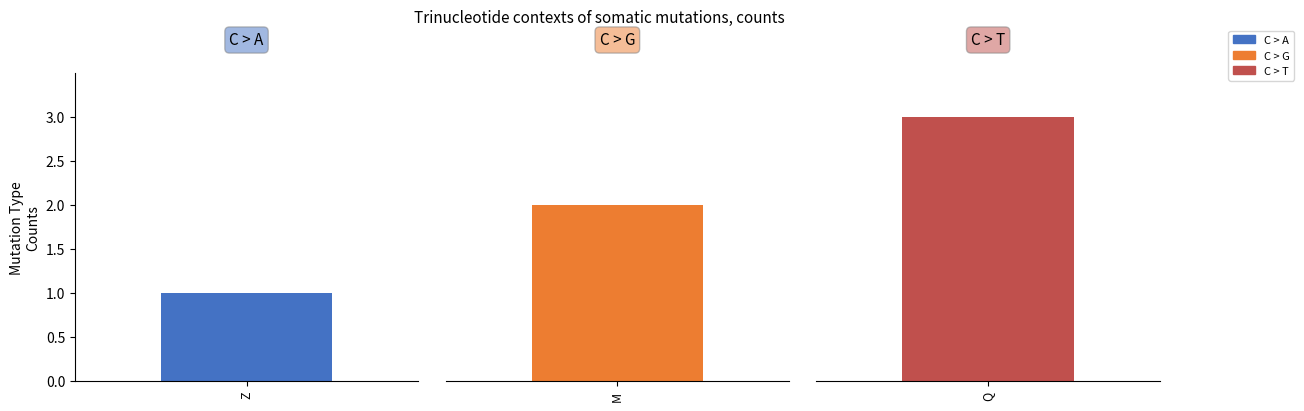

What value does the data have at Z?

1